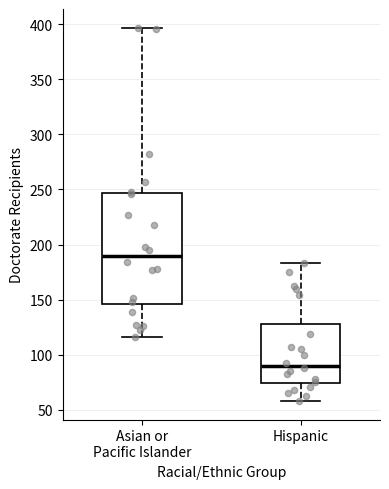

Where does the upper whisker of the box for Hispanic end on the y-axis? The values are not printed on the chart, so give them approximately, as read against the axis.

185